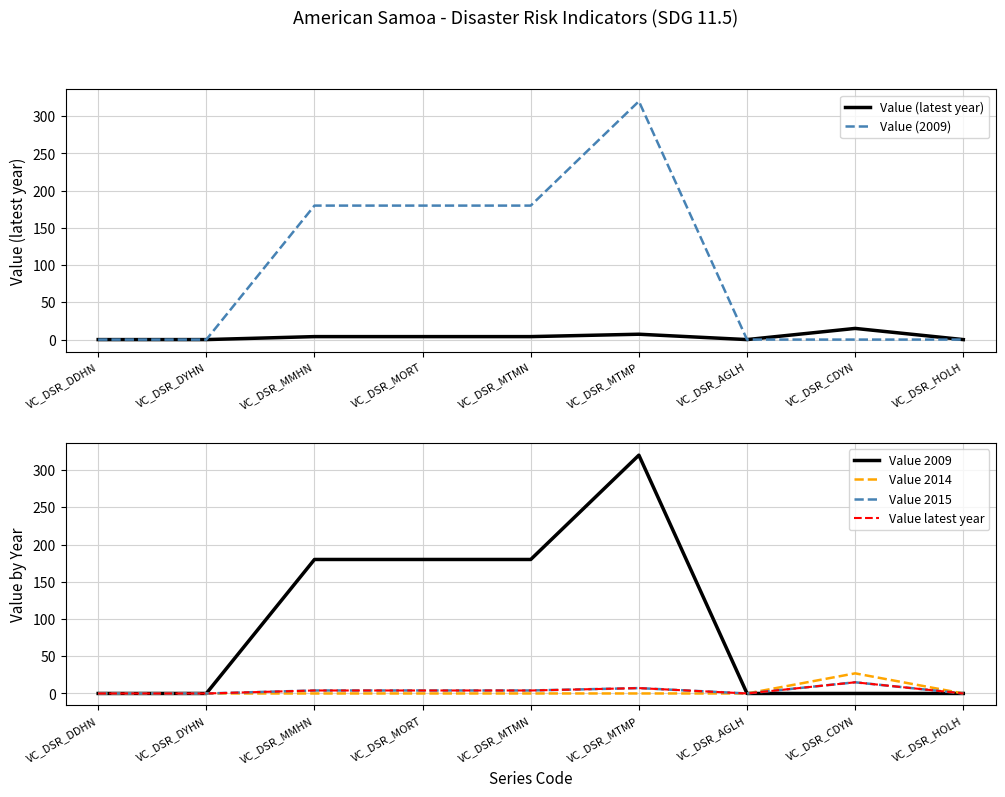

Rank the series by their maximum value, from lowest to highest.

Value (latest year), Value 2015, Value latest year, Value 2014, Value (2009), Value 2009